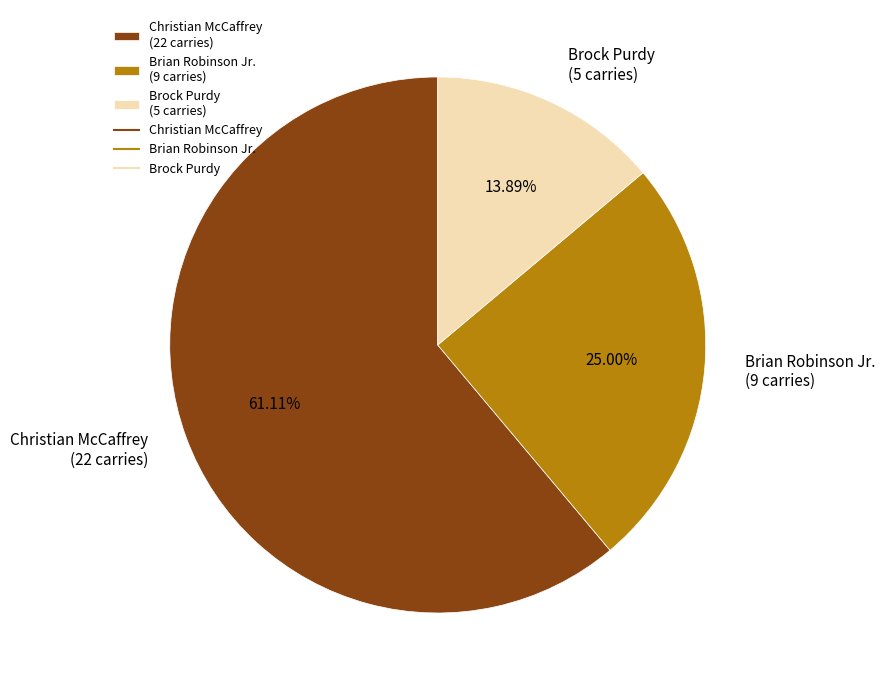

Rank the categories by value from highest to lowest.

Christian McCaffrey, Brian Robinson Jr., Brock Purdy